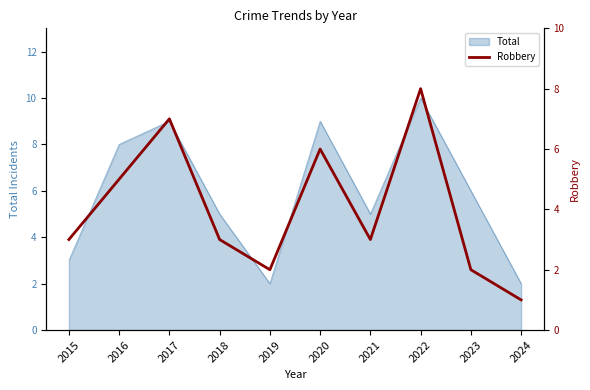

The value of Total at 2022 is 10. True or false?

True